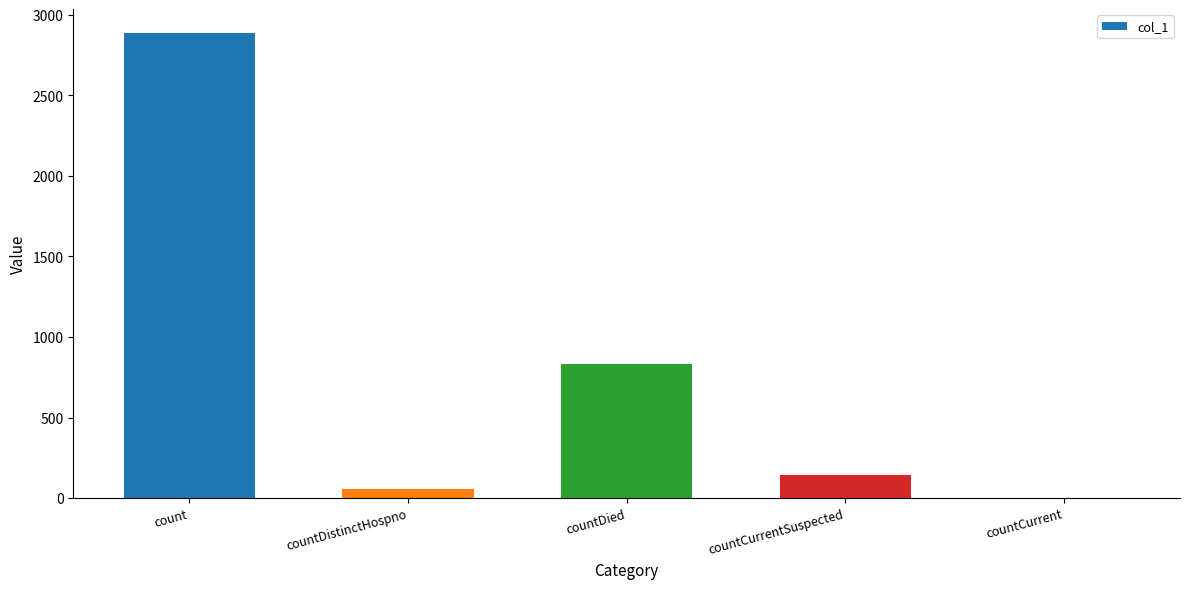

Which has a higher value, countDistinctHospno or countCurrent?

countDistinctHospno